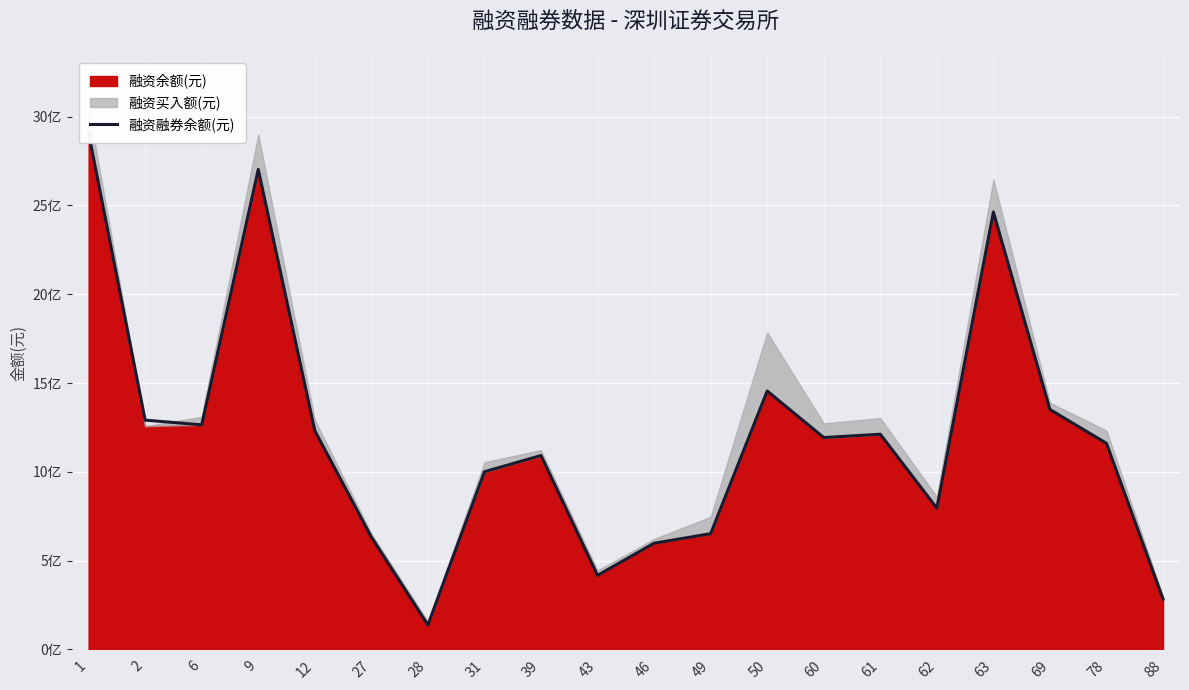

What is the maximum value shown in the chart?

2906520524